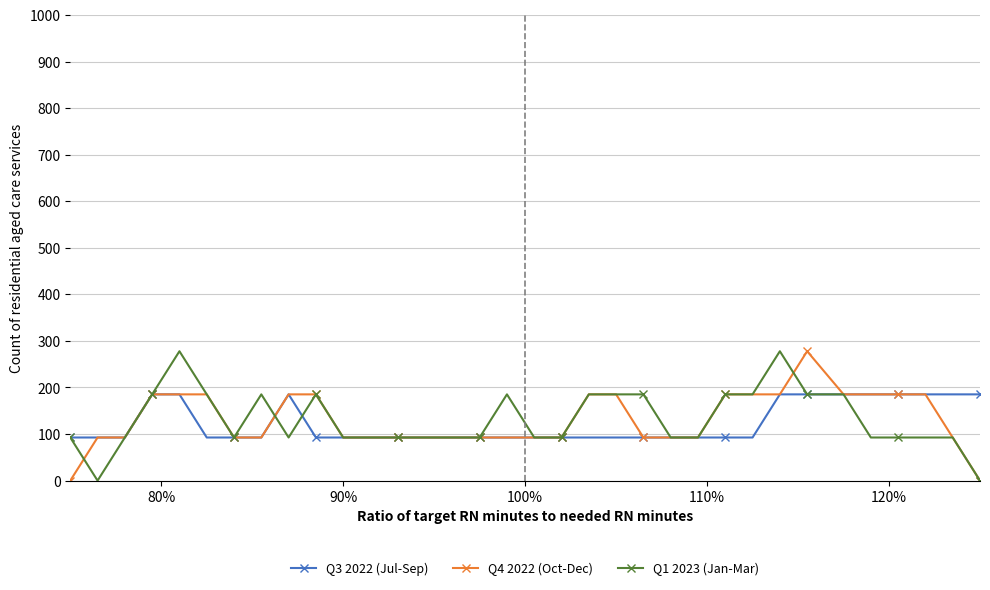

How many values in the Q1 2023 (Jan-Mar) series are below 92?

2